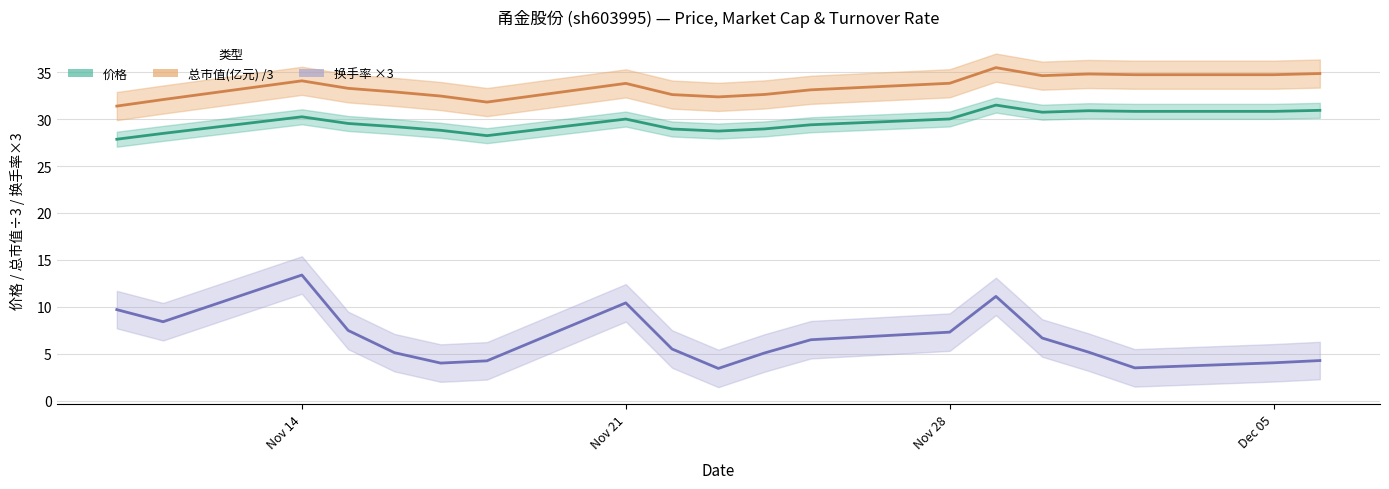

What is the average value of the 总市值(亿元) series?

33.5